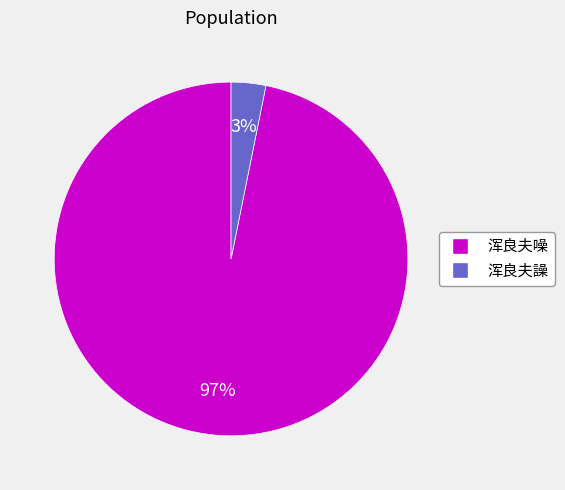

Is the sum of 浑良夫噪 and 浑良夫譟 greater than half?

Yes